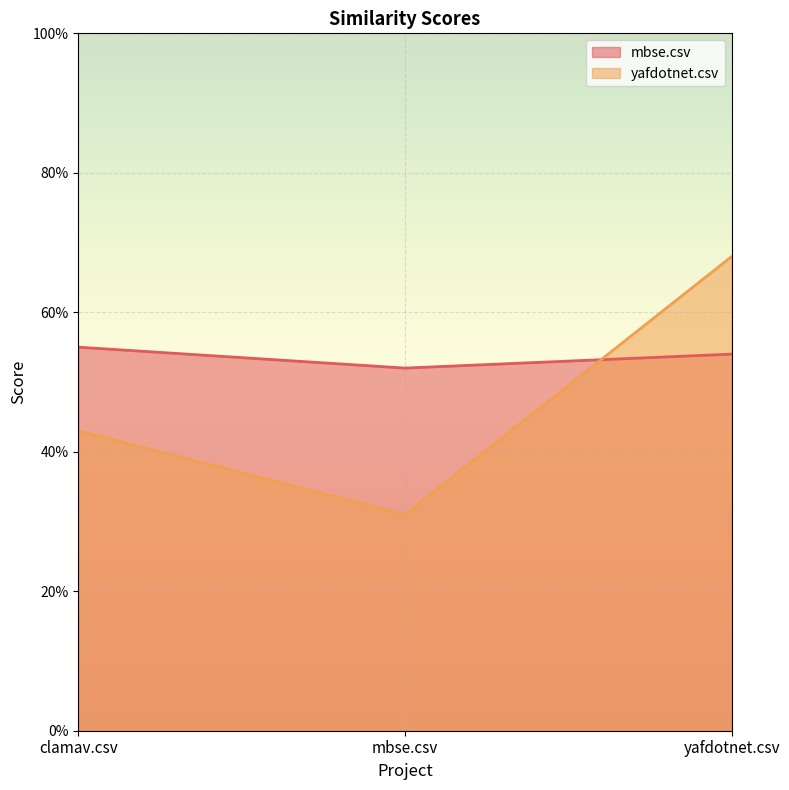

Is the value of yafdotnet.csv at mbse.csv greater than the value of mbse.csv at clamav.csv?

No